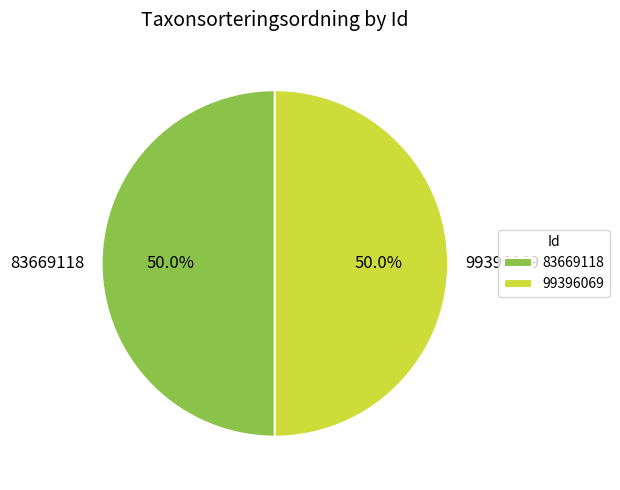

Count the number of slices in the pie.

2